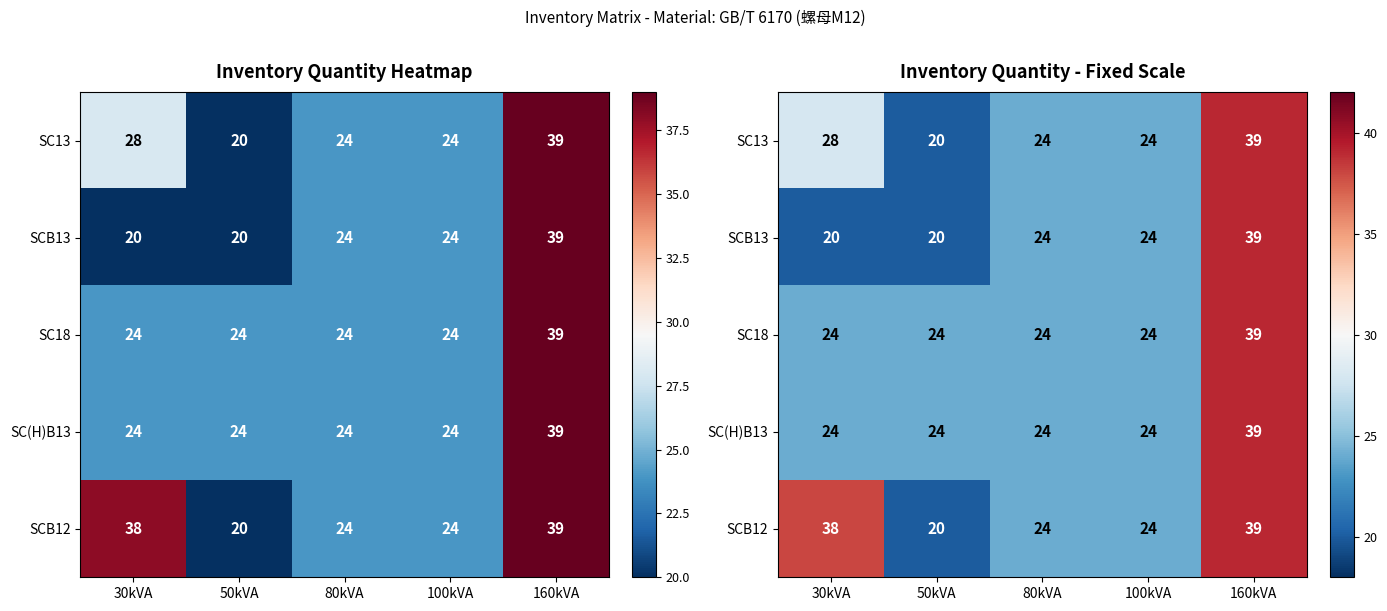

How many series are shown in this chart?

5